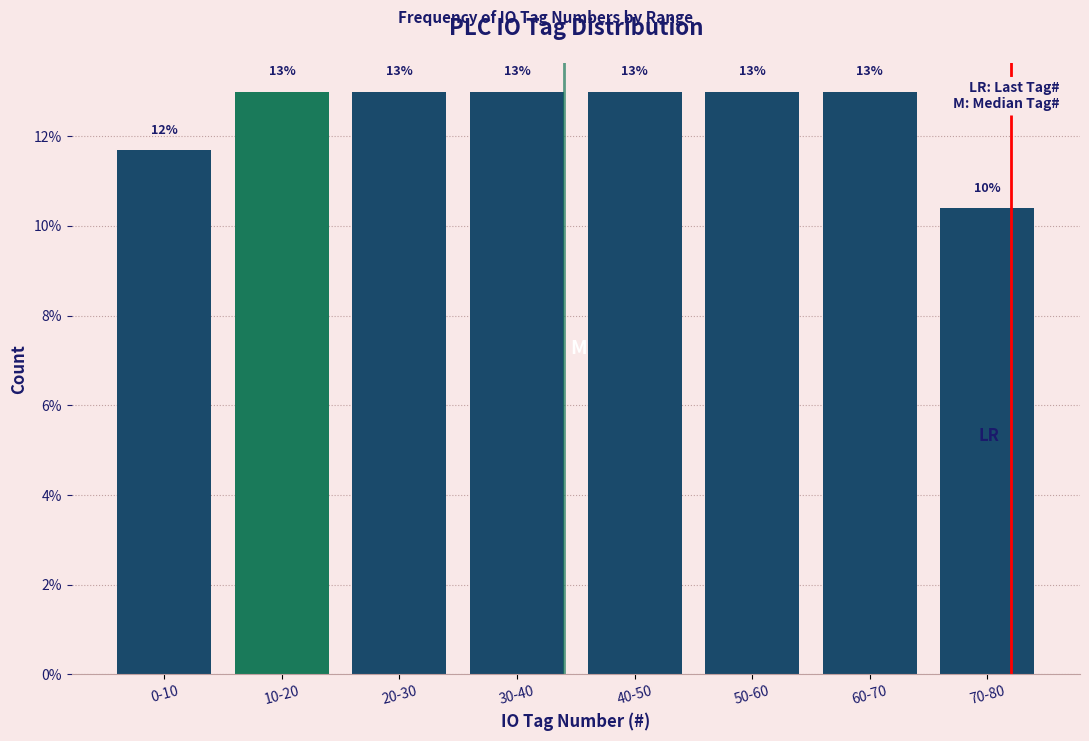

What is the sum of the values at 50-60 and 30-40?

26.0